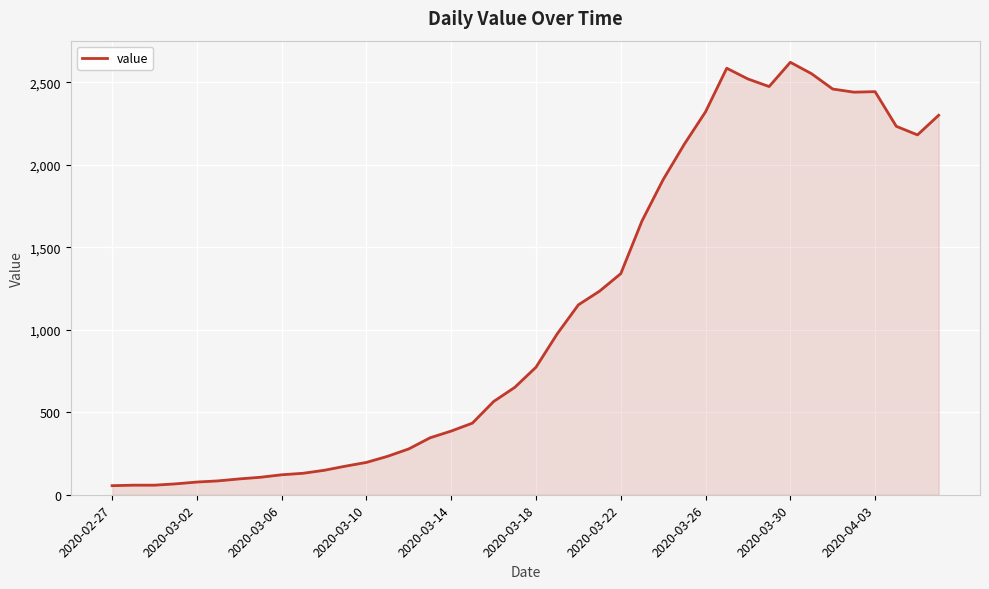

True or false: the data has more than 1 interior local peaks.

True